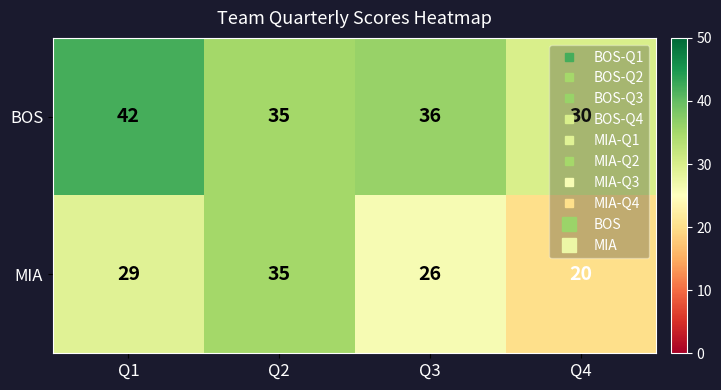

Which series changed the most between Q1 and Q4?

BOS